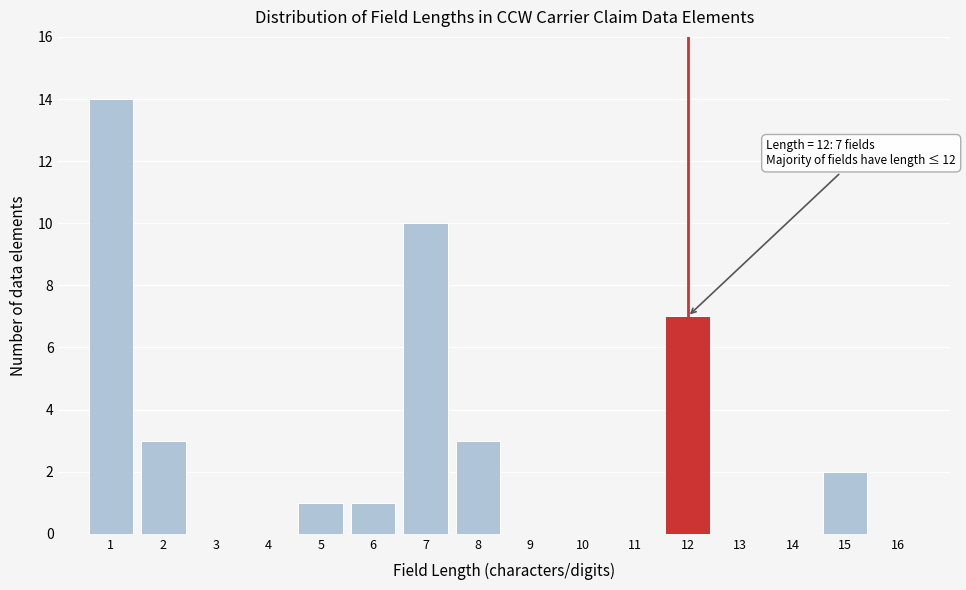

Reading left to right, what are all the values shown in this chart?

1=14	2=3	3=0	4=0	5=1	6=1	7=10	8=3	9=0	10=0	11=0	12=7	13=0	14=0	15=2	16=0